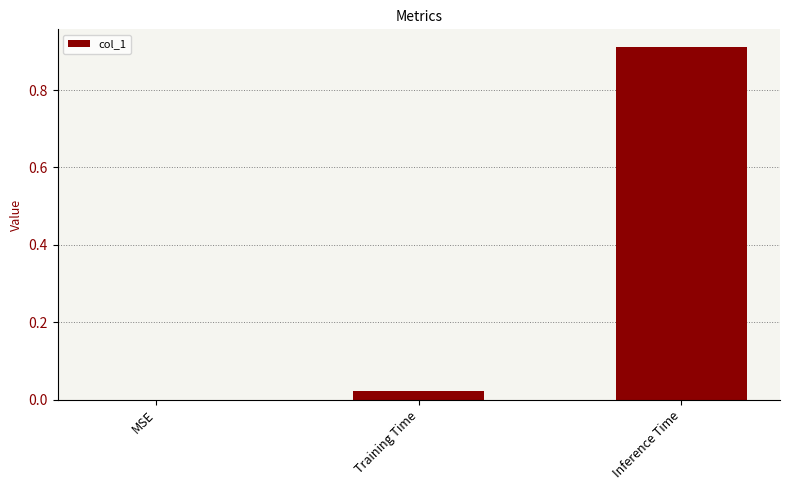

Does the chart contain stacked bars?

No